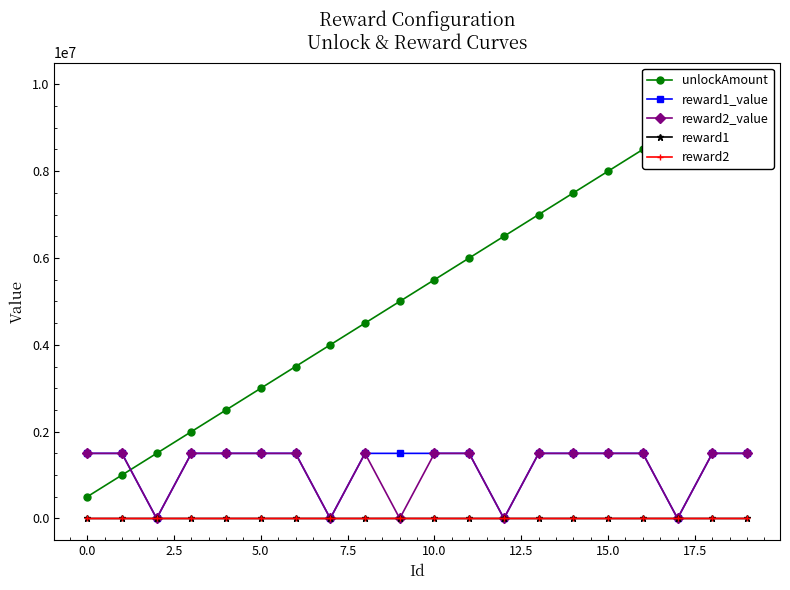

Which series changed the most between 7.5 and 15?

unlockAmount